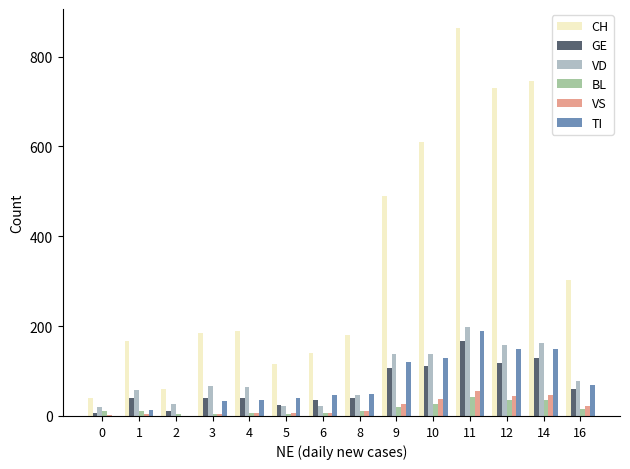

What is the value of the CH bar at the 10th from the left?

609